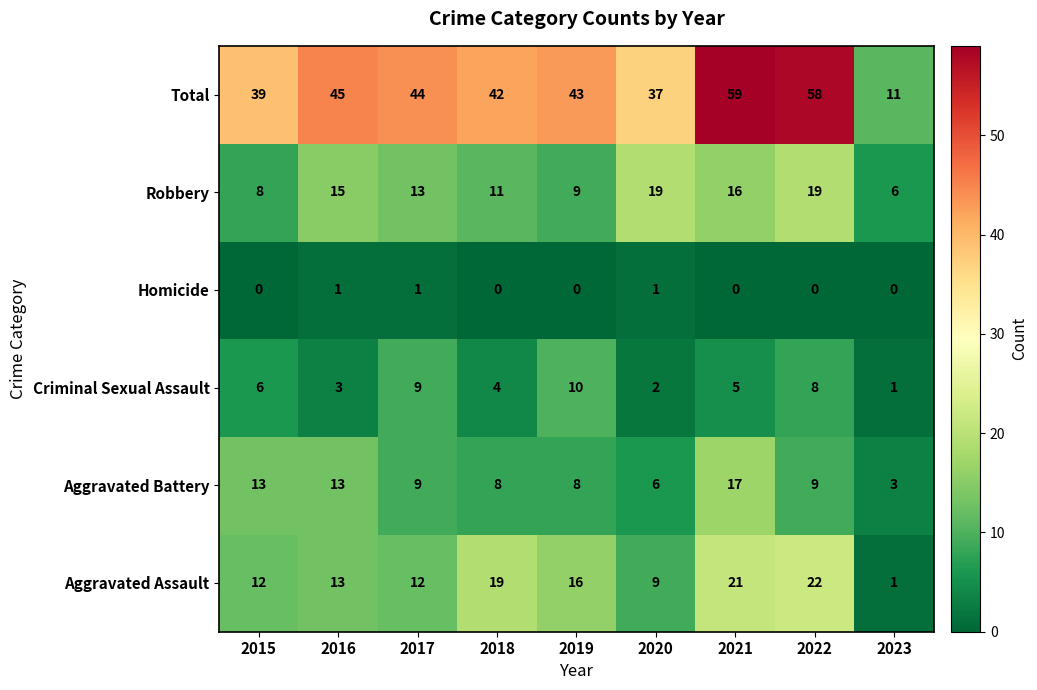

The value of Homicide at 2019 is 0. True or false?

True